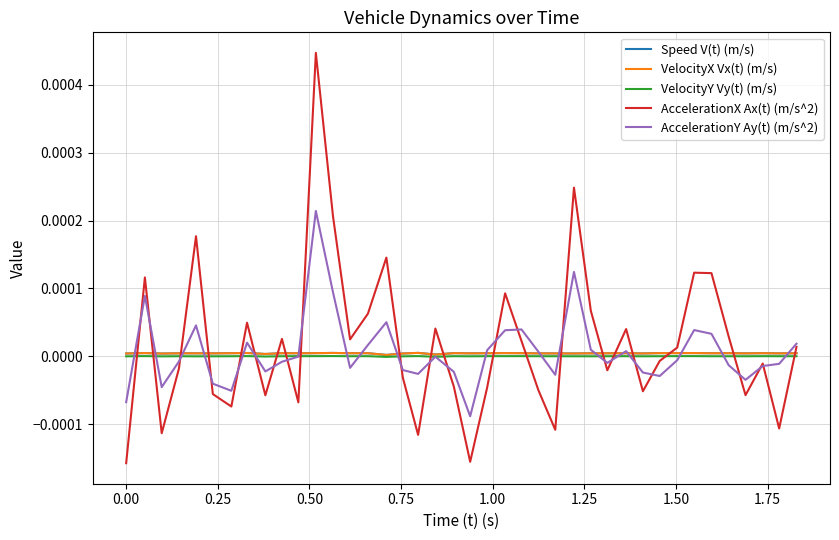

True or false: Speed V(t) (m/s) and AccelerationX Ax(t) (m/s^2) intersect in this chart.

True